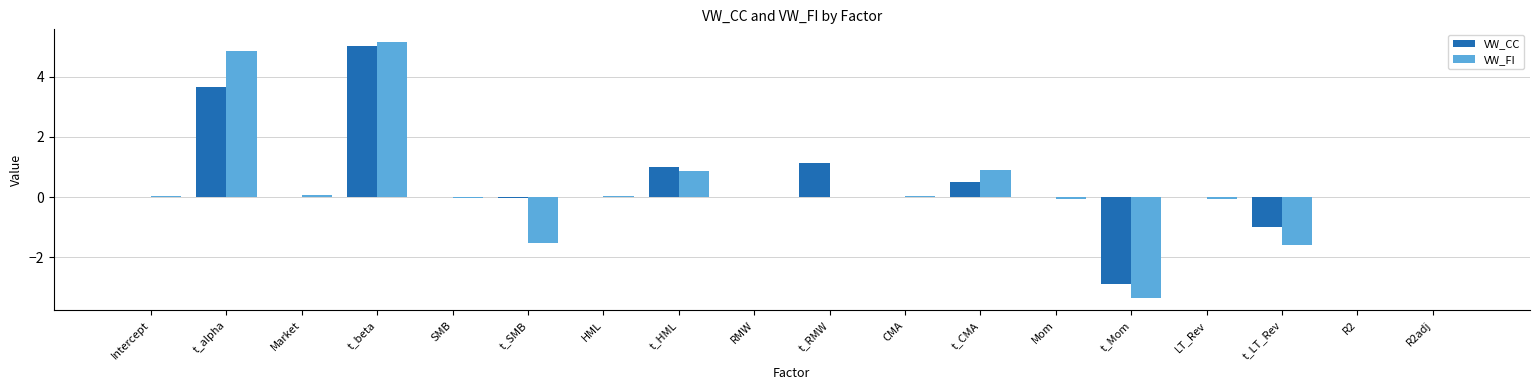

At which category is the sum across all series the highest?

t_beta